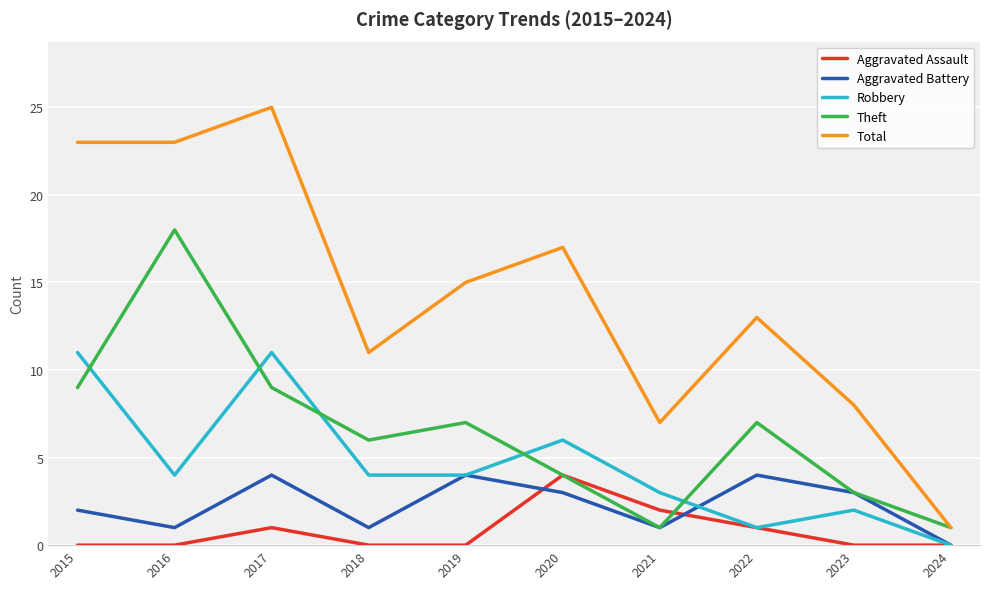

Which series has the largest total across all categories?

Total